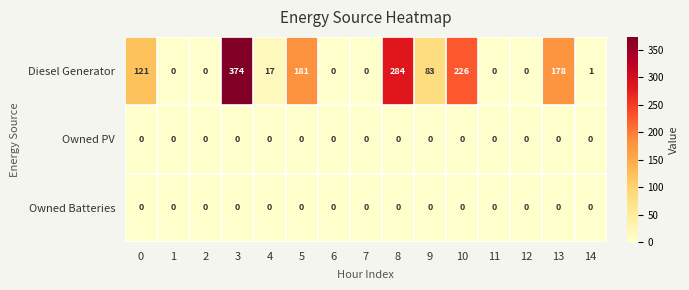

Which series has the largest range (max minus min)?

Diesel Generator